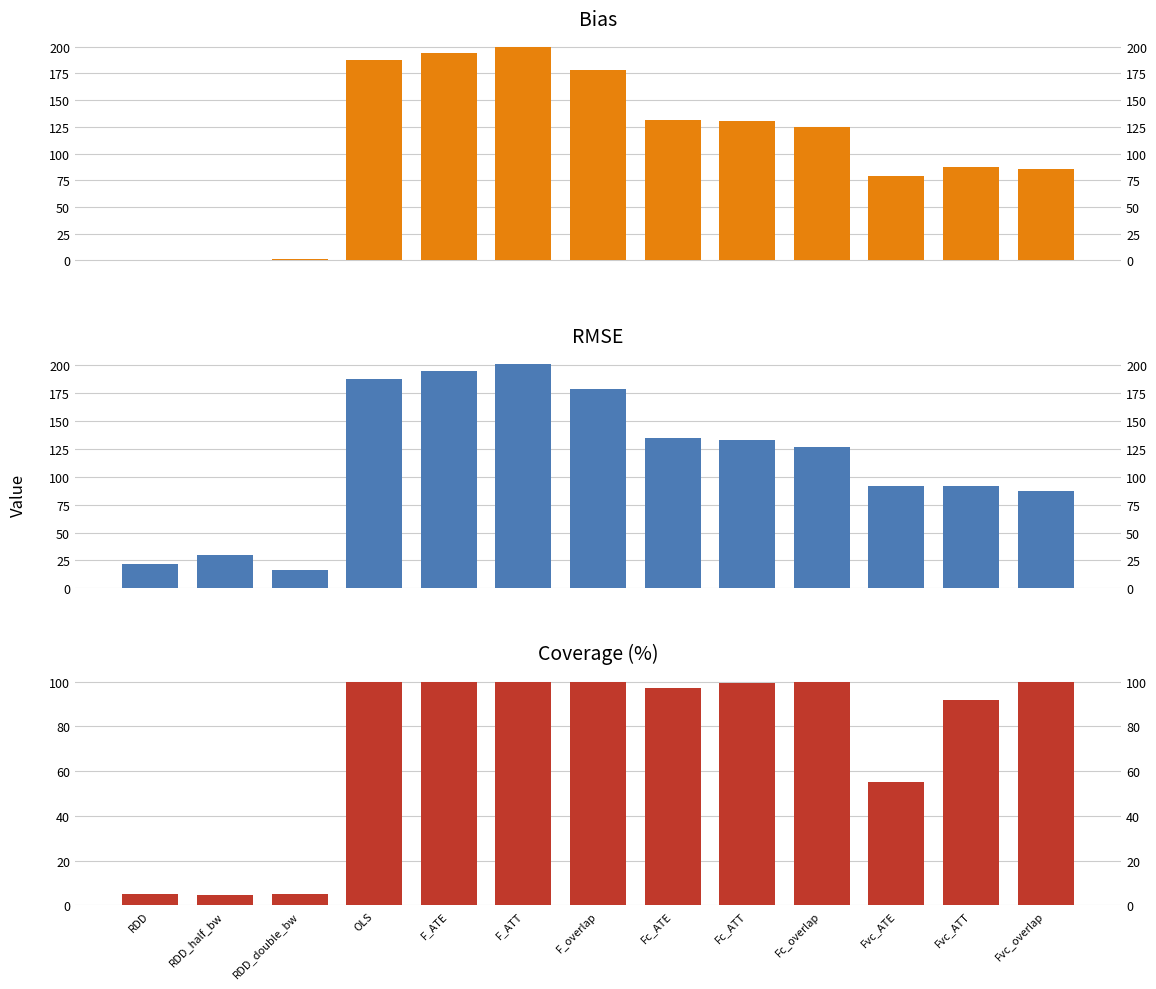

What is the total value across all series at Fvc_ATE?

225.4